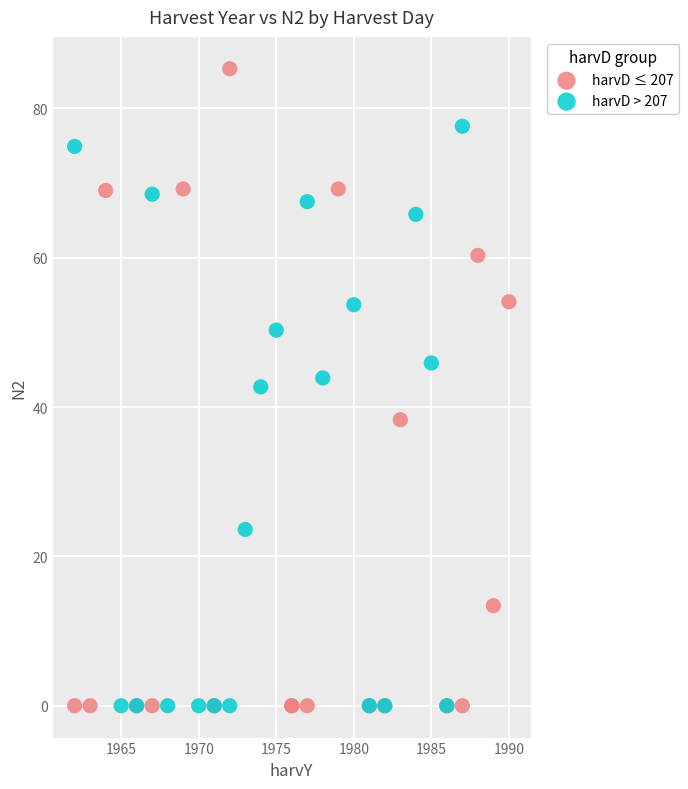

Which series contains the highest Y value?

harvD ≤ 207